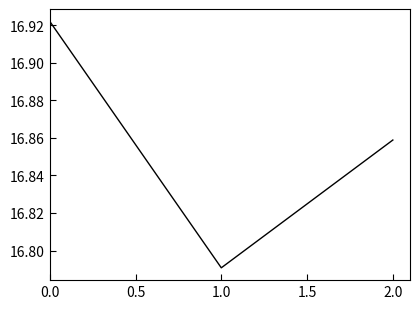

The chart shows a value of 24.0 at 1.0. True or false?

False